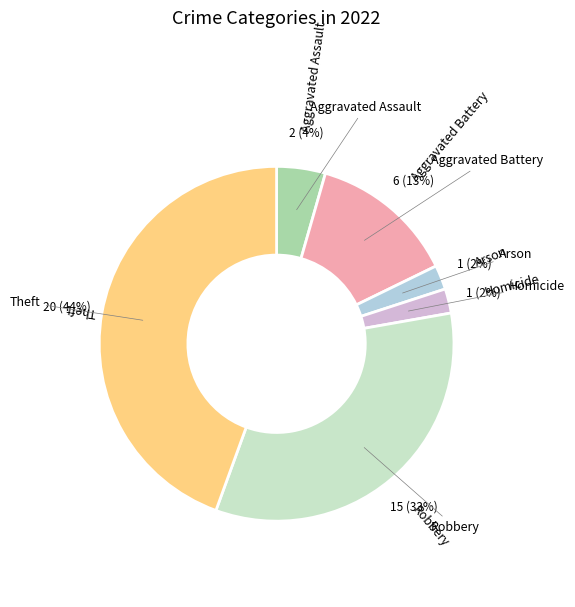

To the nearest percent, what is the average slice percentage?

17%